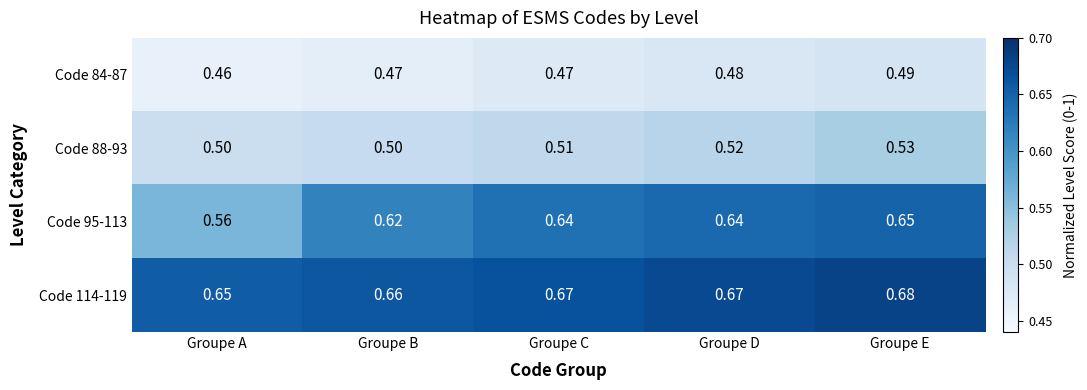

Rank the series by their average value, from highest to lowest.

Code 114-119, Code 95-113, Code 88-93, Code 84-87